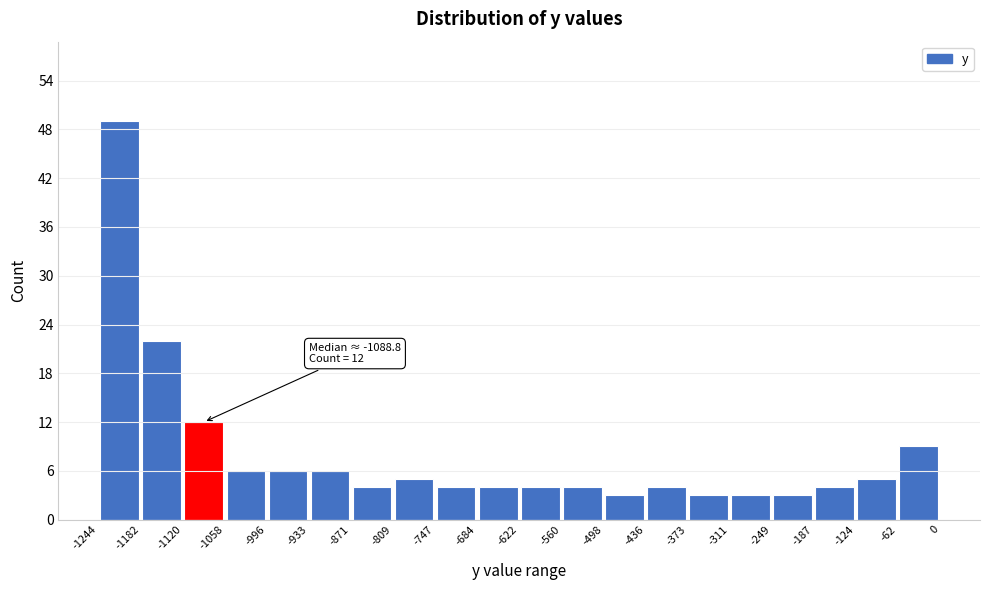

Which range on the x-axis has the tallest bar?

-1244 to -1182